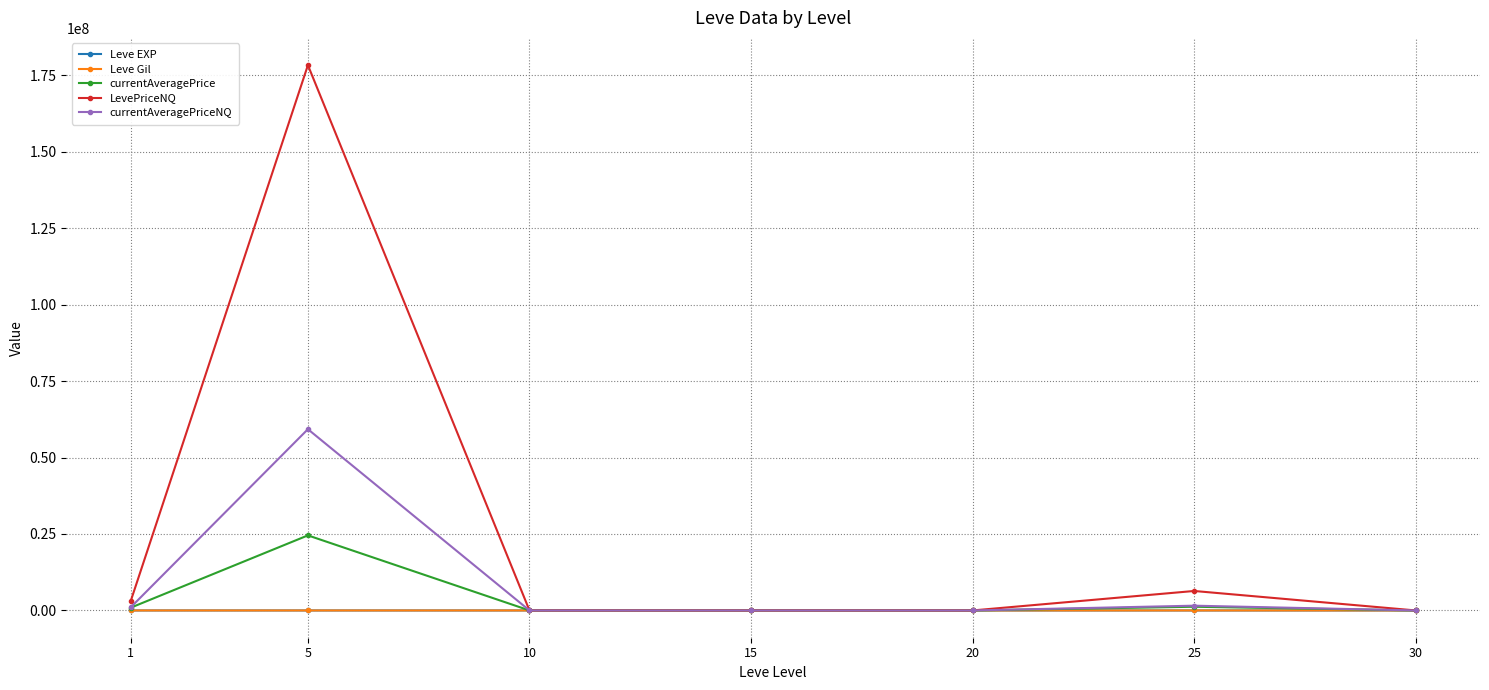

Which series has the widest spread of values?

LevePriceNQ